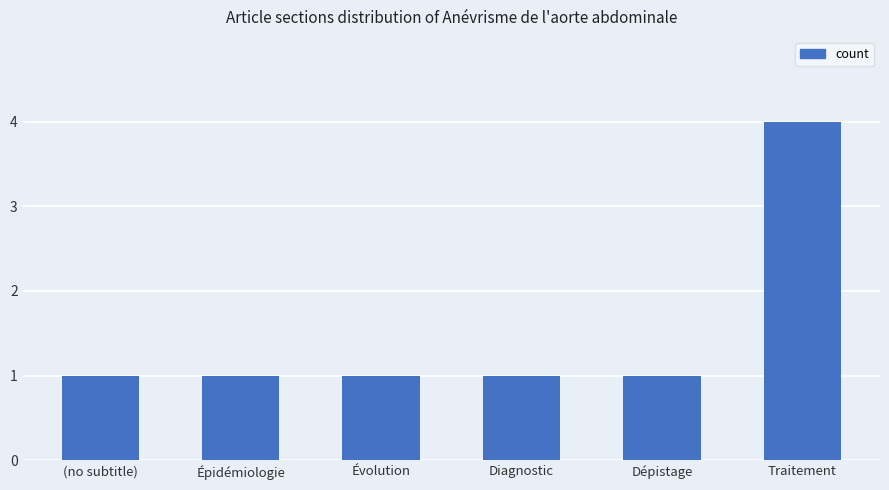

At which category does the chart reach its peak across all series?

Traitement